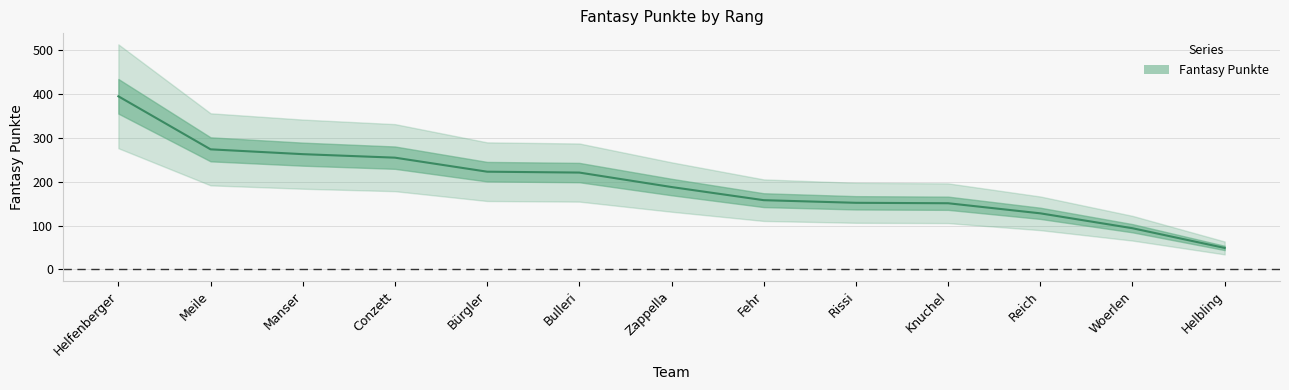

Reading left to right, extract all data points from this chart.

Helfenberger=395	Meile=274	Manser=263	Conzett=255	Bürgler=223	Bulleri=221	Zappella=188	Fehr=158	Rissi=152	Knuchel=151	Reich=128	Woerlen=94	Helbling=49